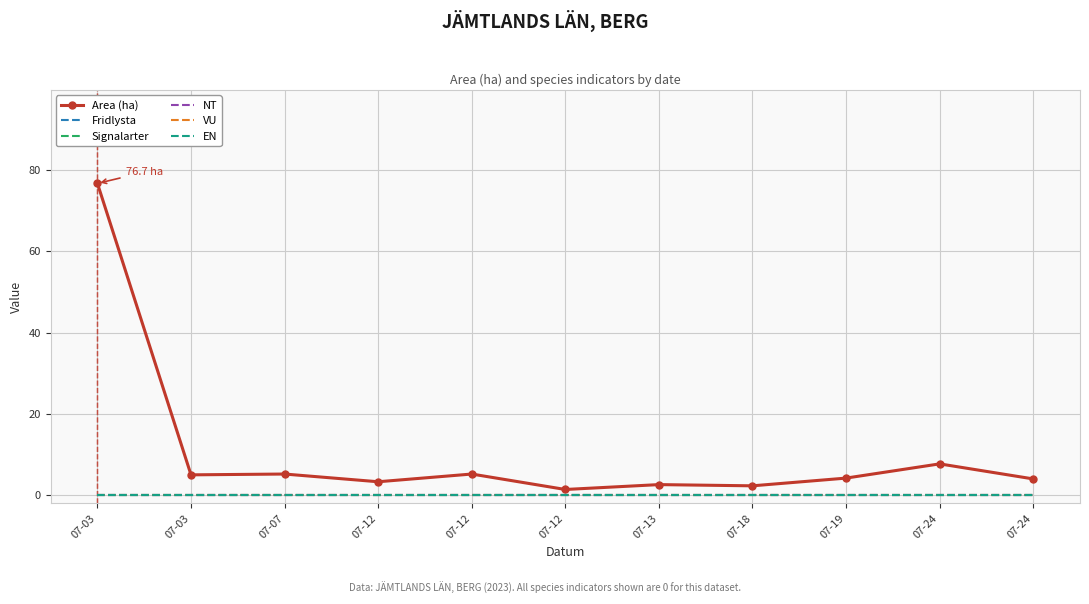

In Area (ha), how many points are higher than both neighbors (excluding endpoints)?

4